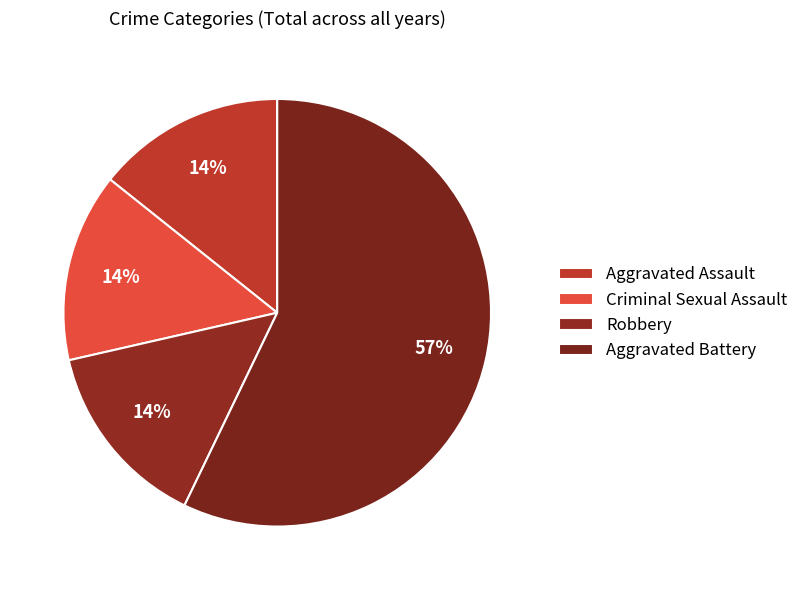

The Aggravated Assault slice represents 6% of the pie. True or false?

False